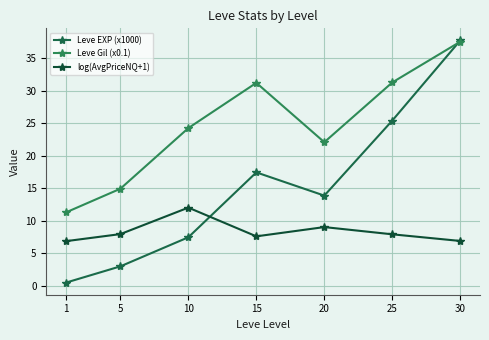

What is the smallest value displayed?

0.5